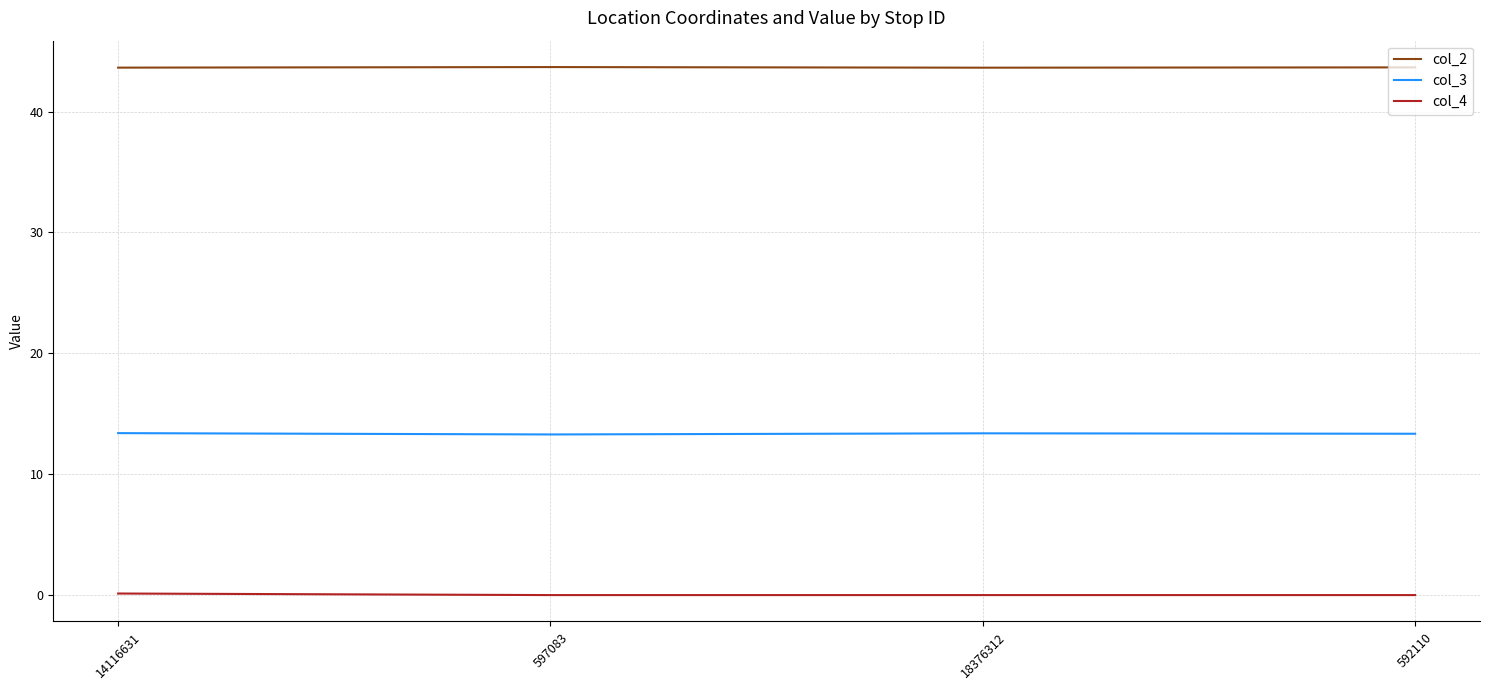

Is the value of col_2 at 597083 greater than the value of col_3 at 14116631?

Yes